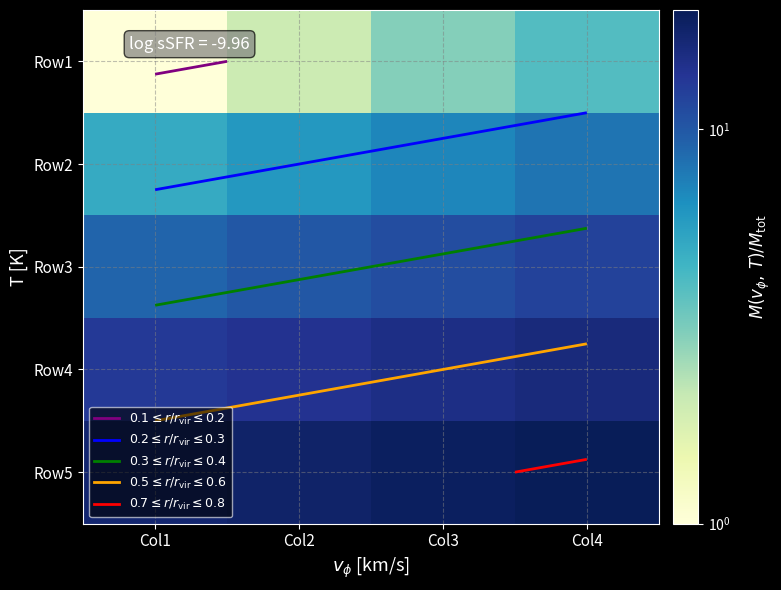

What is the difference between the maximum and minimum values in the Row2 series?

3